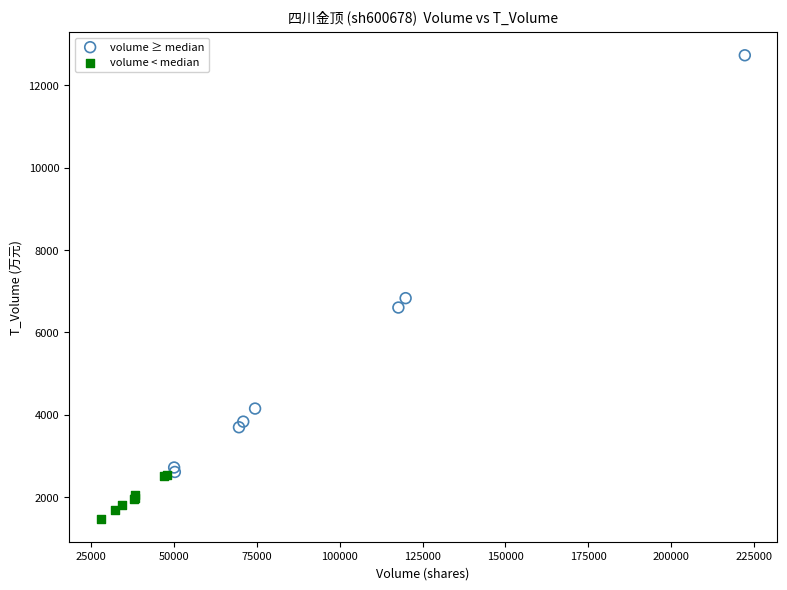

Which series reaches the minimum Y coordinate?

volume < median